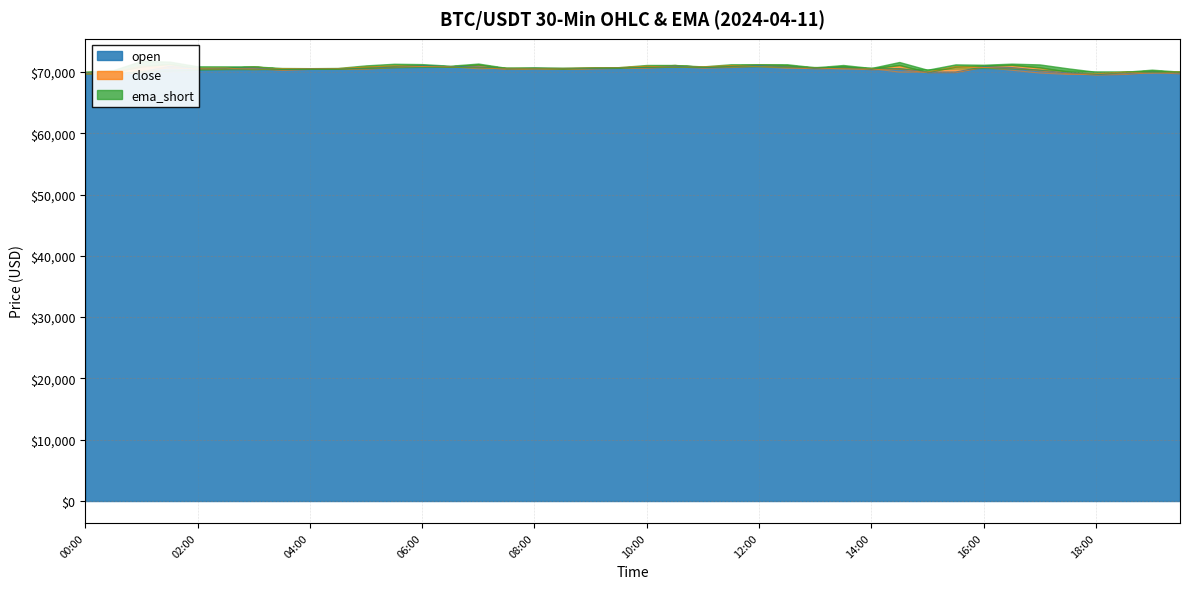

True or false: open has a value of 70722.1 at 2024-04-11 16:30.

True